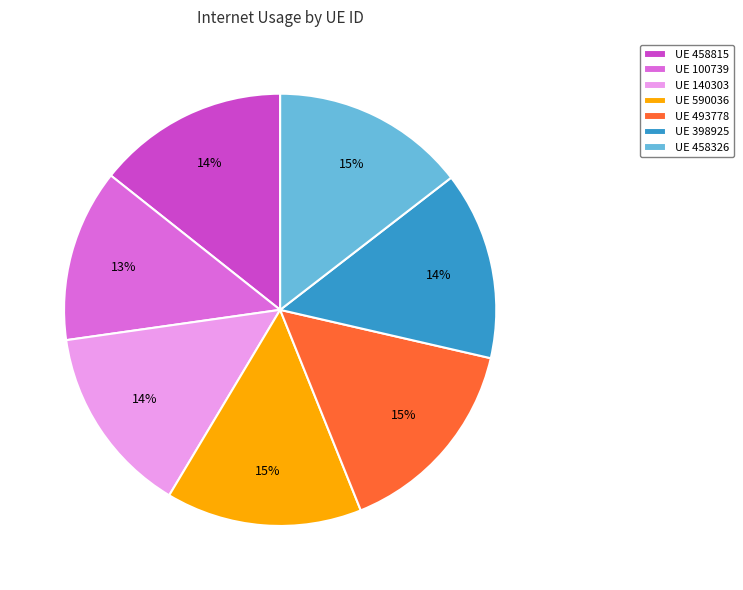

How many segments does this pie chart have?

7